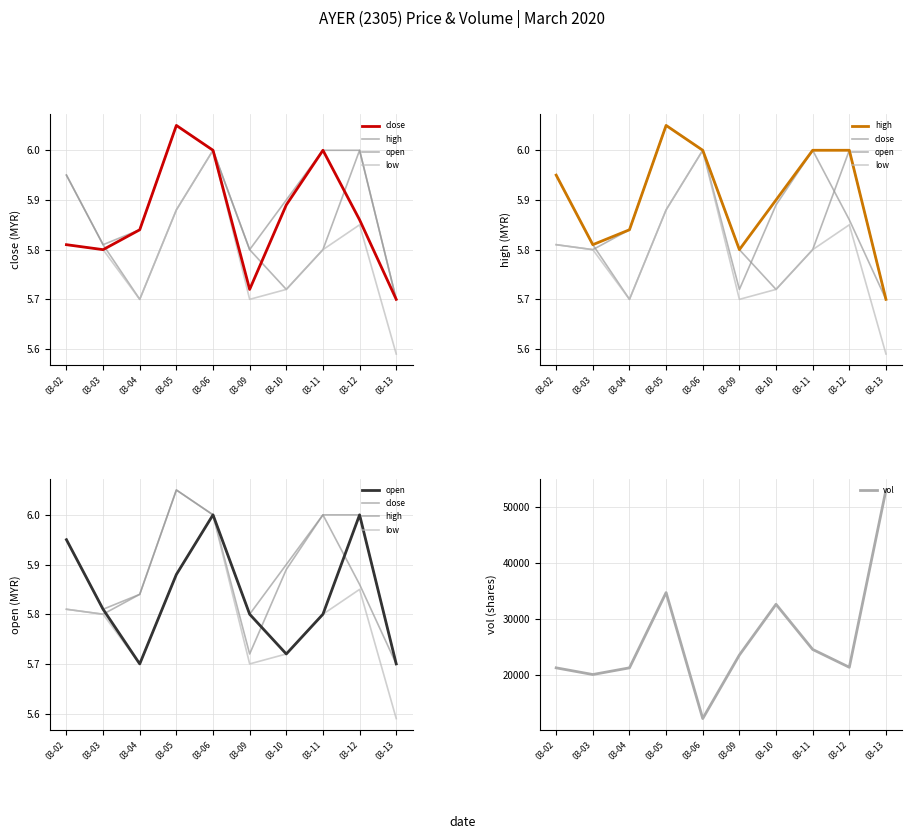

What is the maximum value shown in the chart?

53100.0